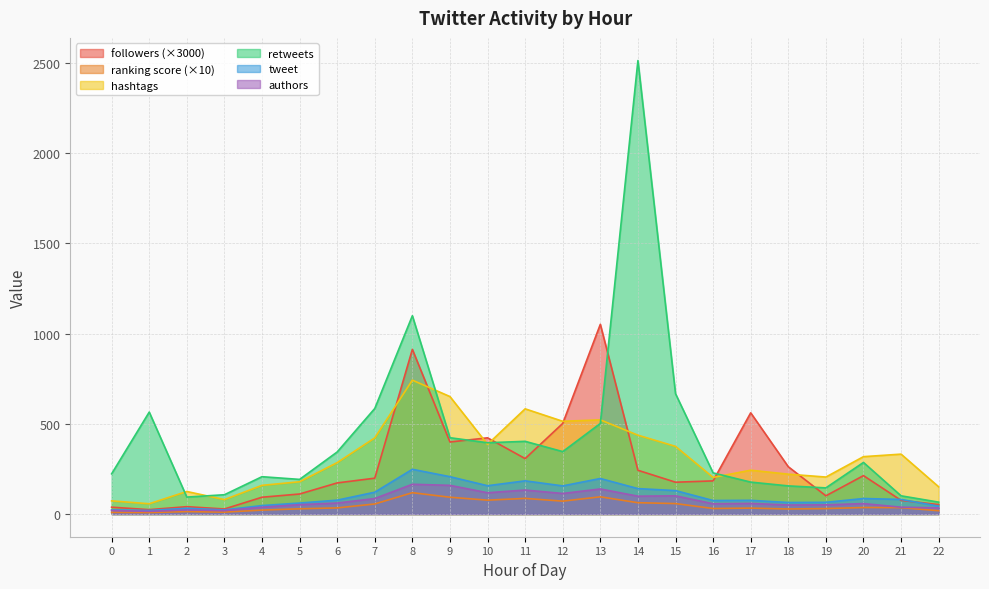

Reading left to right, extract all data points from this chart.

followers: 0=38.0	1=24.3	2=40.9	3=28.1	4=93.2	5=111.1	6=172.5	7=198.8	8=912.6	9=399.4	10=422.4	11=307.3	12=502.3	13=1051.4	14=242.6	15=176.4	16=183.7	17=561.0	18=262.2	19=101.1	20=213.0	21=75.9	22=52.4
ranking score: 0=9.3	1=8.3	2=13.7	3=10.6	4=21.8	5=29.1	6=34.1	7=55.9	8=118.4	9=93.2	10=76.9	11=86.6	12=71.5	13=95.5	14=62.8	15=58.1	16=30.7	17=32.9	18=28.1	19=30.2	20=36.2	21=35.7	22=18.4
hashtags: 0=73.0	1=57.0	2=125.0	3=80.0	4=159.0	5=179.0	6=285.0	7=422.0	8=742.0	9=651.0	10=386.0	11=583.0	12=514.0	13=522.0	14=437.0	15=375.0	16=203.0	17=243.0	18=221.0	19=205.0	20=318.0	21=332.0	22=151.0
retweets: 0=223.0	1=565.0	2=94.0	3=107.0	4=207.0	5=192.0	6=344.0	7=585.0	8=1099.0	9=423.0	10=395.0	11=403.0	12=346.0	13=502.0	14=2513.0	15=667.0	16=228.0	17=177.0	18=156.0	19=145.0	20=286.0	21=101.0	22=66.0
tweet: 0=23.0	1=20.0	2=32.0	3=23.0	4=47.0	5=61.0	6=77.0	7=121.0	8=248.0	9=207.0	10=157.0	11=184.0	12=156.0	13=197.0	14=141.0	15=130.0	16=75.0	17=76.0	18=64.0	19=65.0	20=86.0	21=81.0	22=44.0
authors: 0=20.0	1=15.0	2=23.0	3=19.0	4=38.0	5=52.0	6=61.0	7=86.0	8=165.0	9=159.0	10=118.0	11=133.0	12=114.0	13=139.0	14=99.0	15=101.0	16=57.0	17=59.0	18=50.0	19=51.0	20=58.0	21=38.0	22=34.0